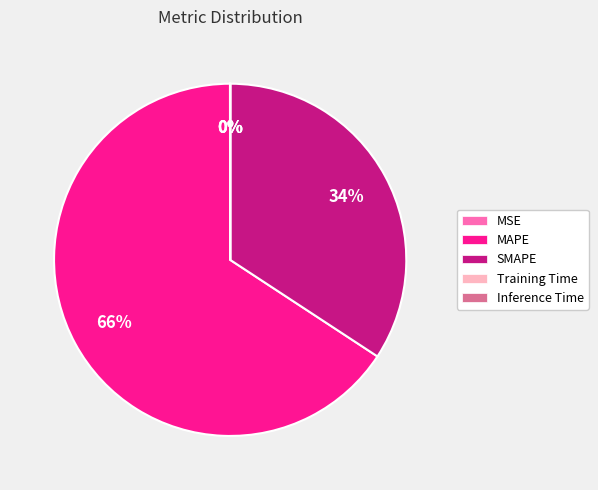

The SMAPE slice represents 34% of the pie. True or false?

True